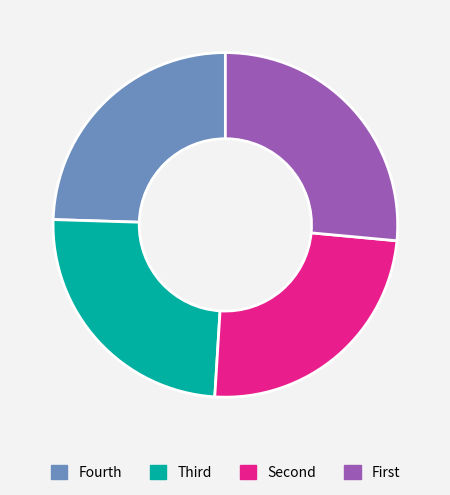

Does any single category account for the majority?

No